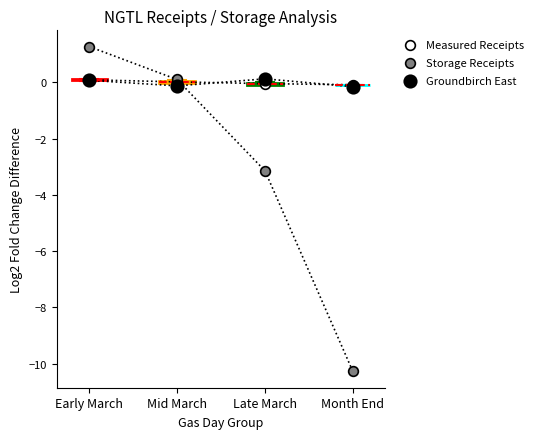

Which series reaches the maximum Y coordinate?

Storage Receipts